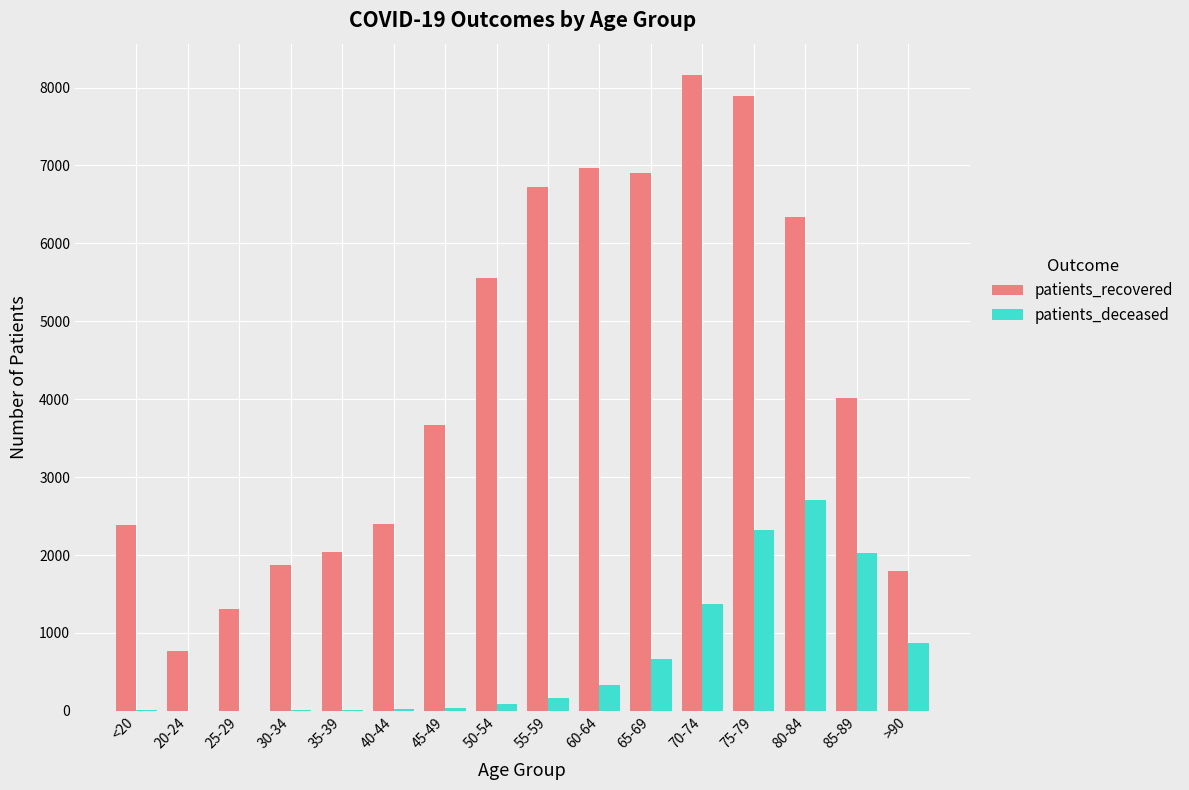

The value of patients_recovered at <20 is 2384. True or false?

True